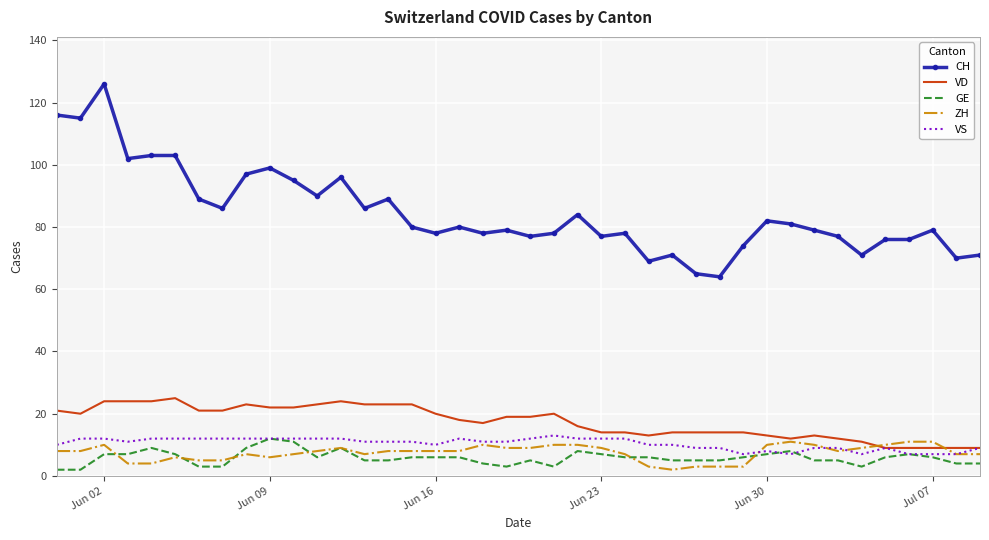

True or false: GE and CH intersect in this chart.

False